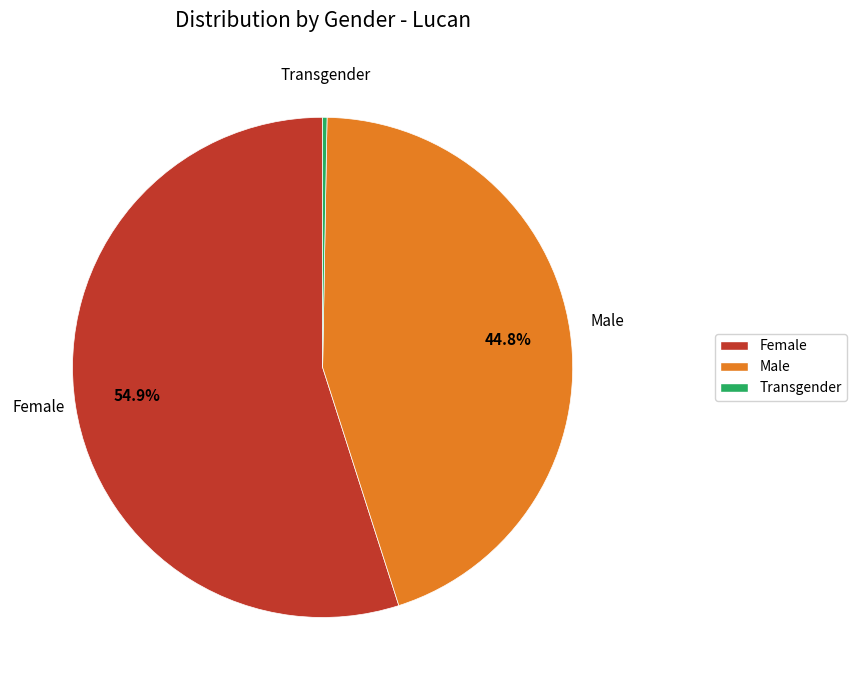

To the nearest percent, what is the difference between the largest and smallest slice percentages?

55%